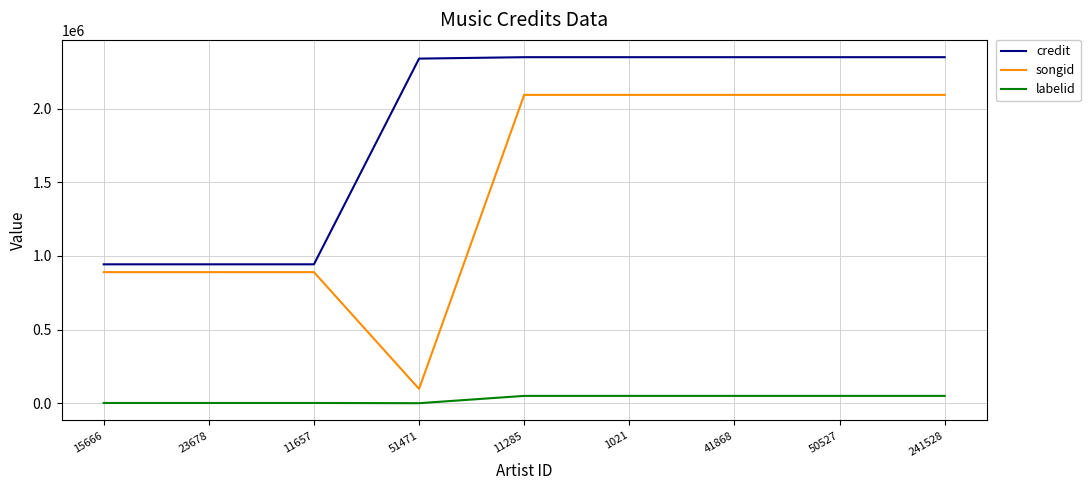

Count the number of categories in the chart.

9